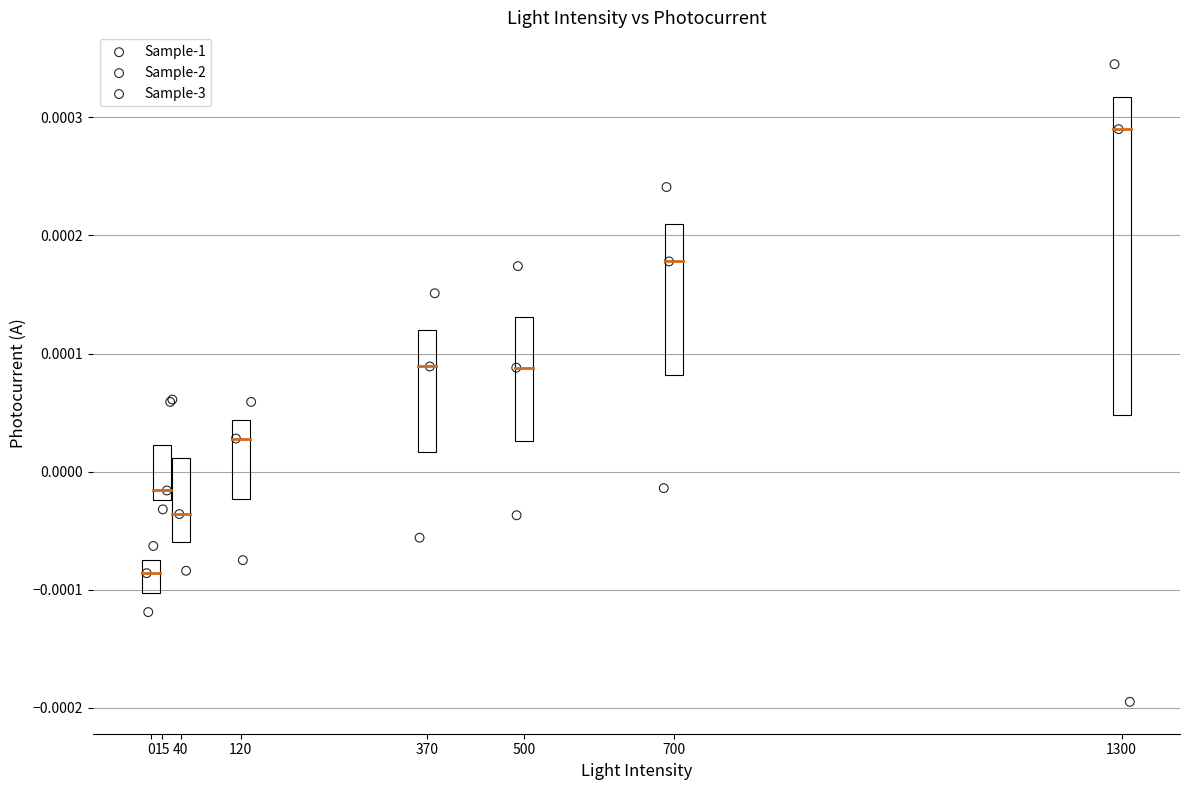

Which series has the widest spread of Y values?

Sample-2